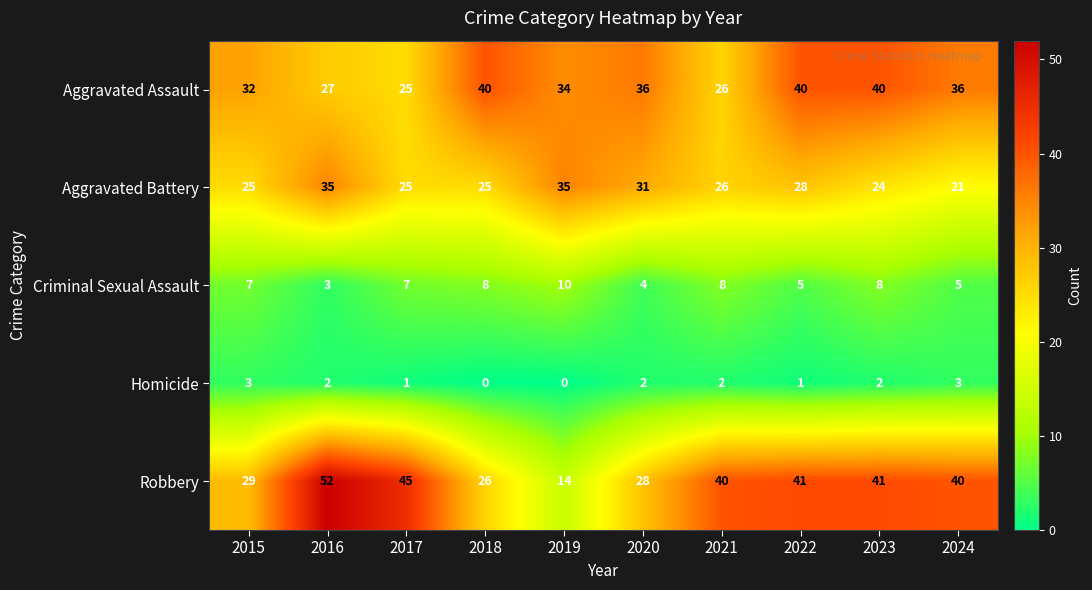

At how many categories does at least one series exceed 2?

10